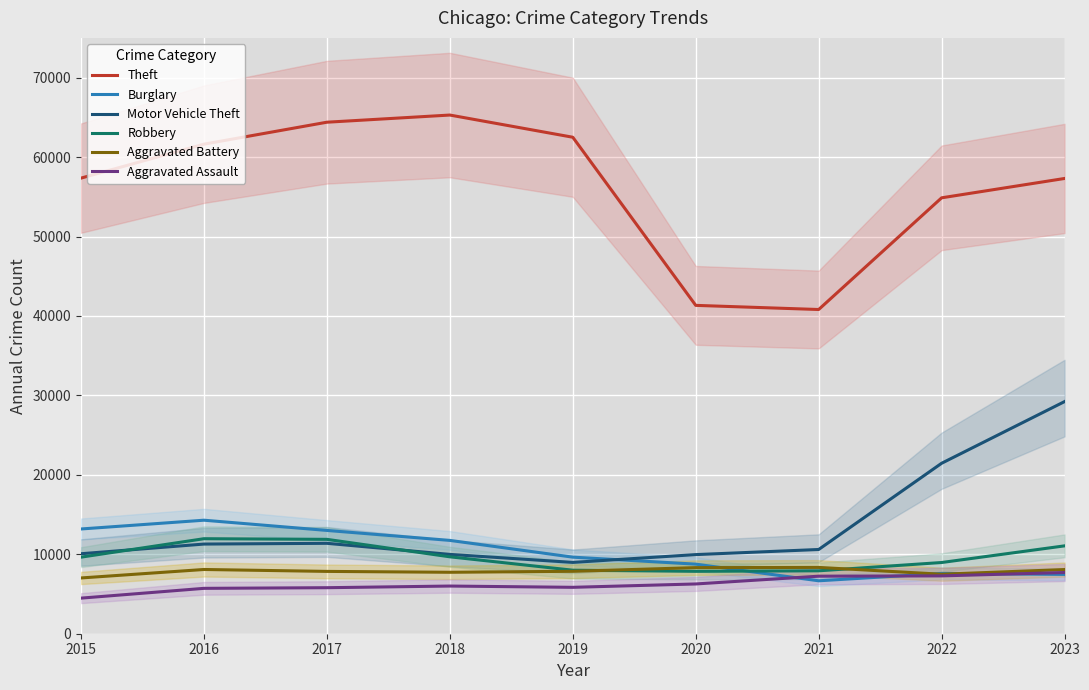

True or false: Aggravated Battery and Motor Vehicle Theft intersect in this chart.

False